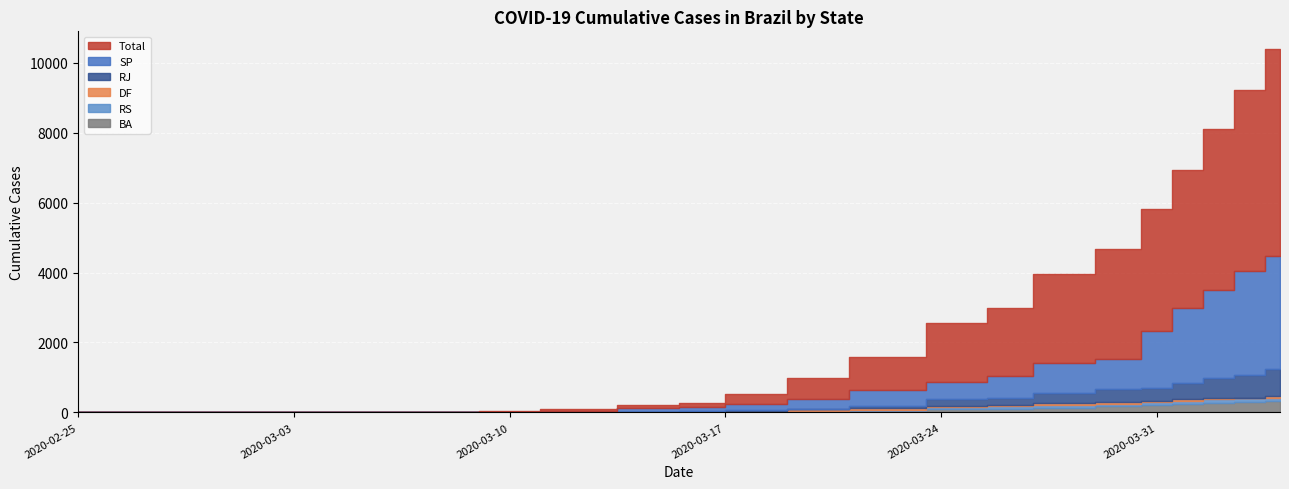

At which category is the sum across all series the highest?

2020-04-04